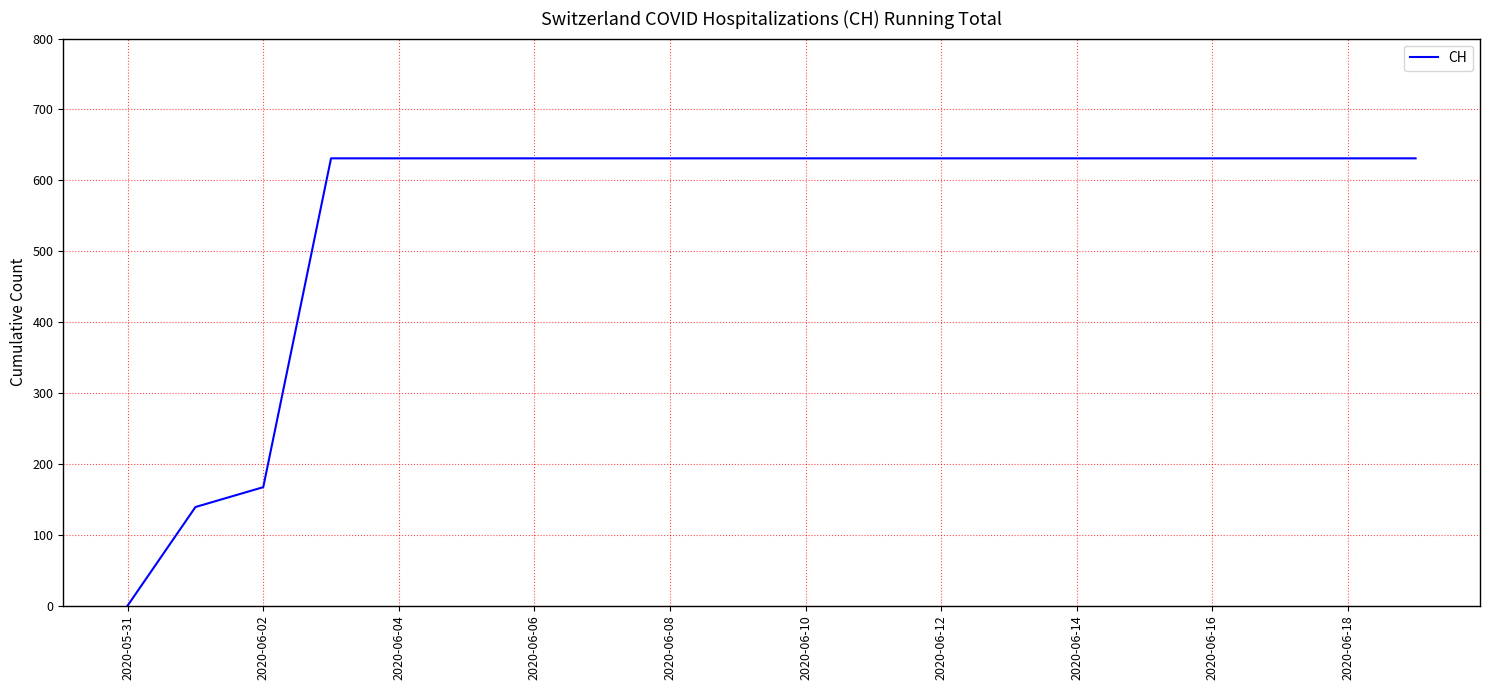

Reading left to right, list all the values displayed in this chart.

0	139	167	631	631	631	631	631	631	631	631	631	631	631	631	631	631	631	631	631